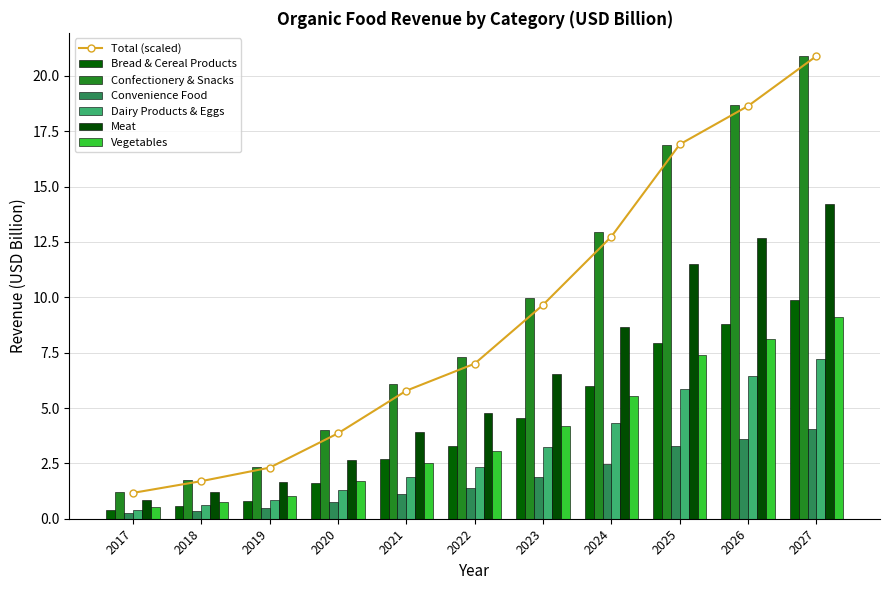

What is the average value of the Bread & Cereal Products series?

4.2